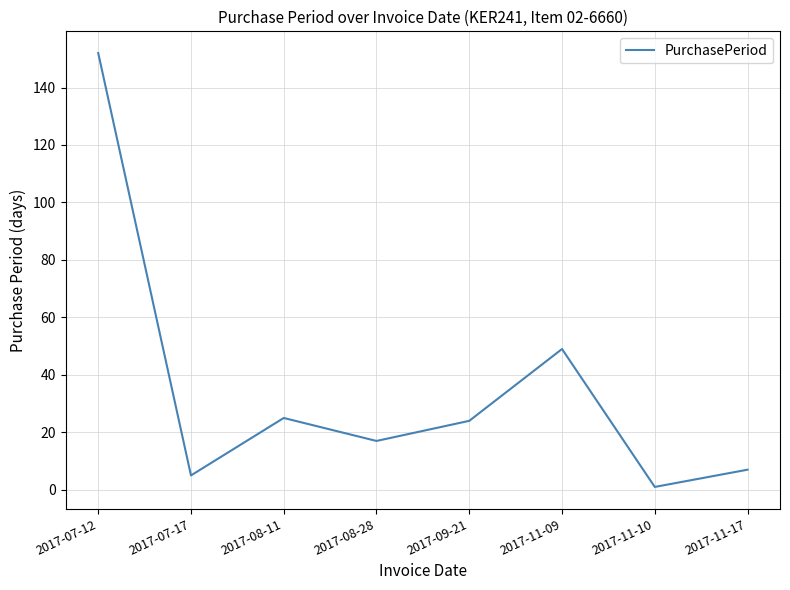

At which category does the data reach its first local valley?

2017-07-17